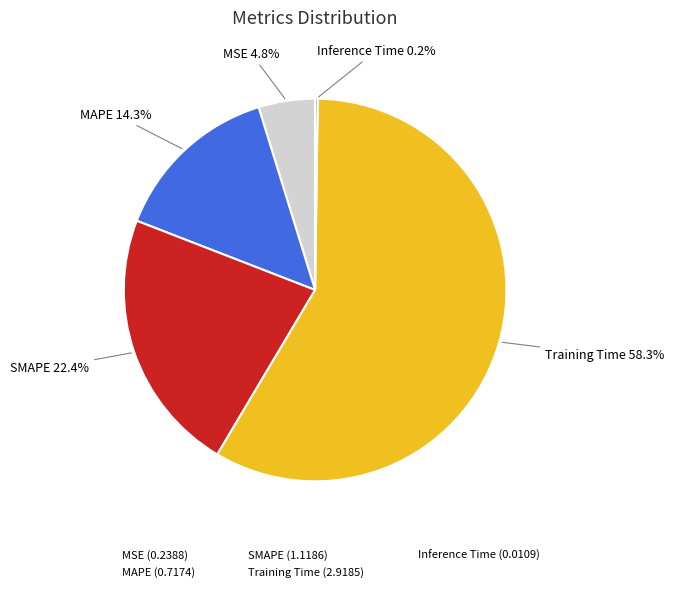

Is there a majority slice in this chart?

Yes